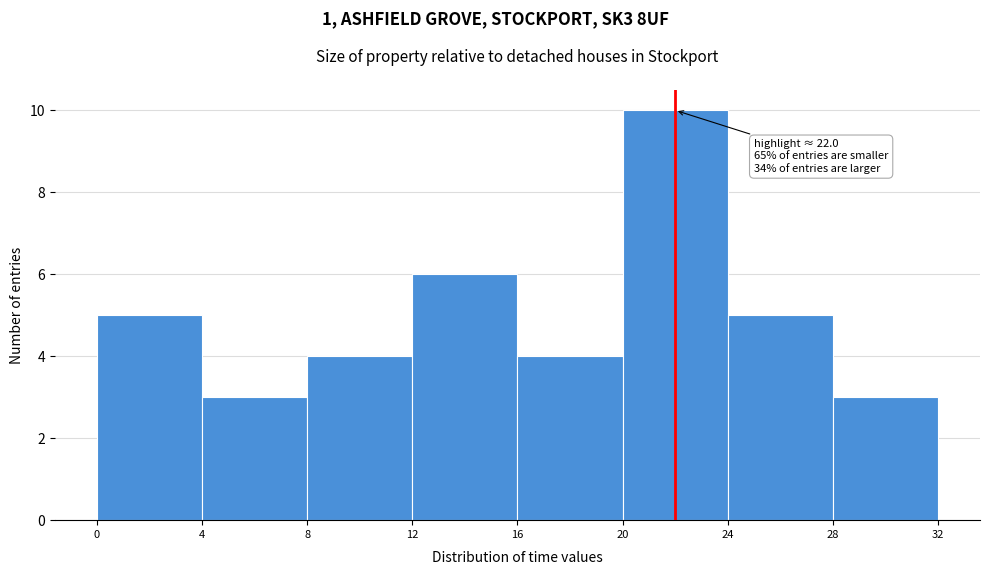

Over which range of the x-axis is the bar tallest?

20 to 24